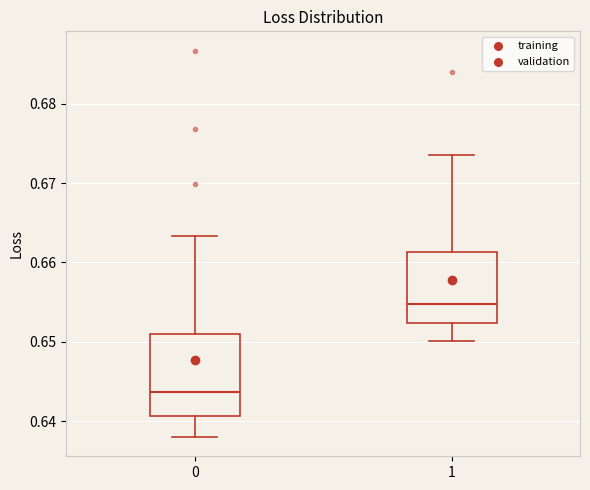

Which box's median line is the lowest?

0